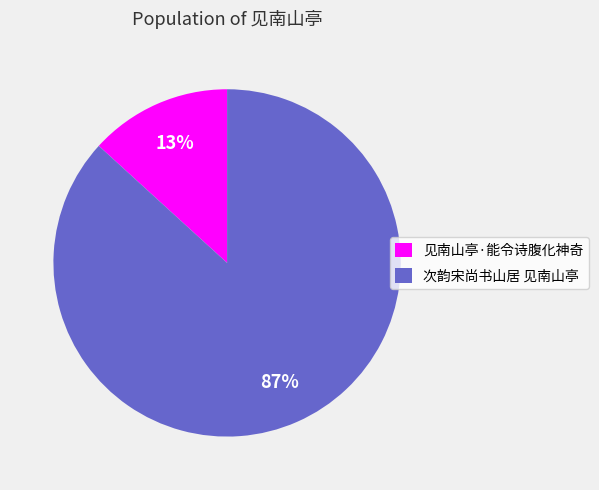

To the nearest percent, what portion does 见南山亭·能令诗腹化神奇 represent?

13%